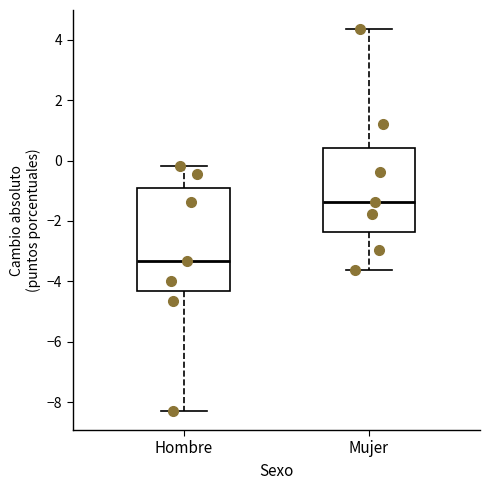

Comparing the boxes themselves (not the whiskers), which one is the tallest?

Hombre